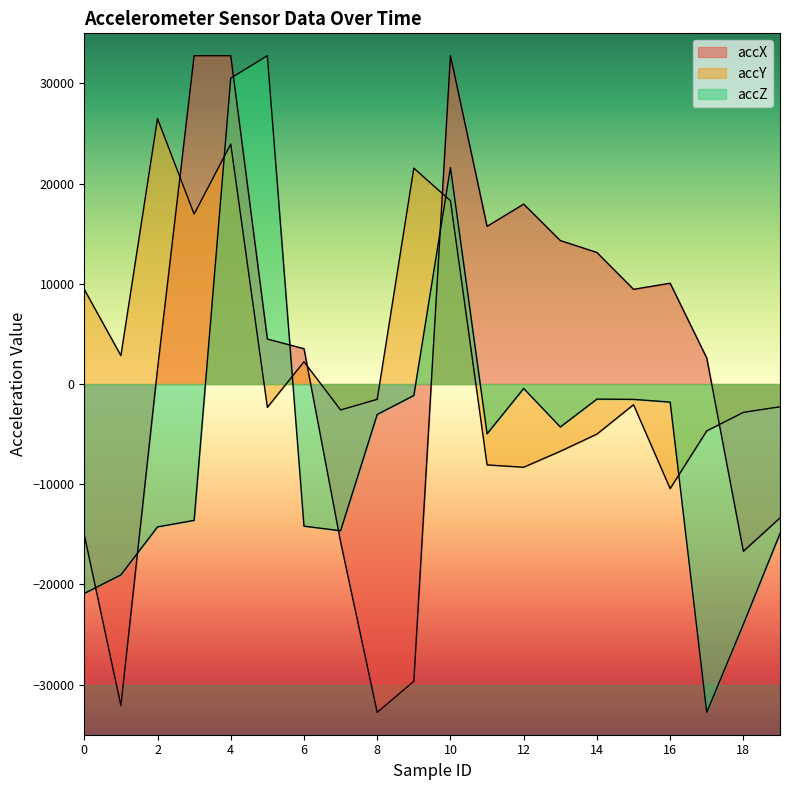

What is the sum of the accX values at 13 and 5?

18812